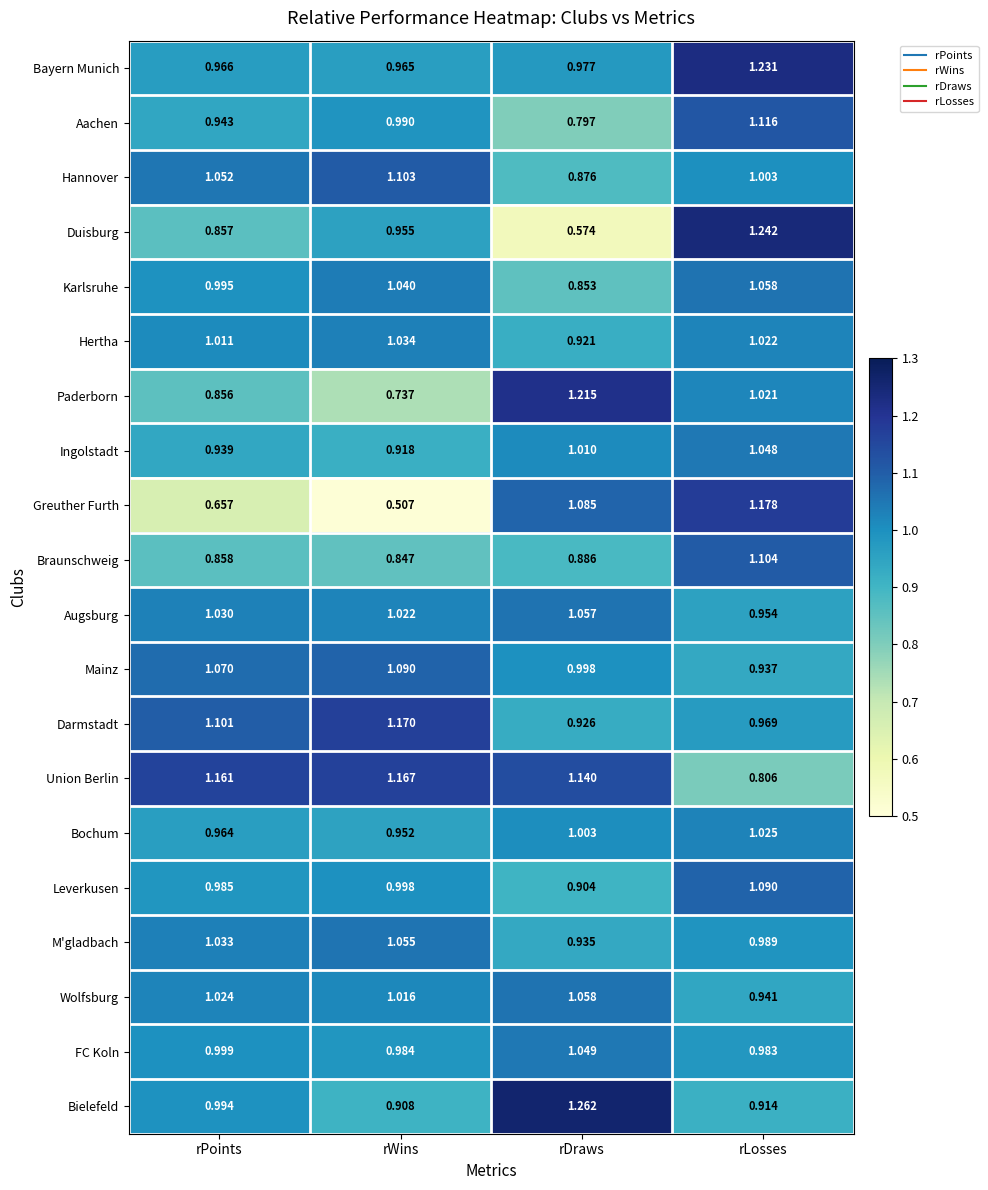

How many distinct data groups are displayed?

20